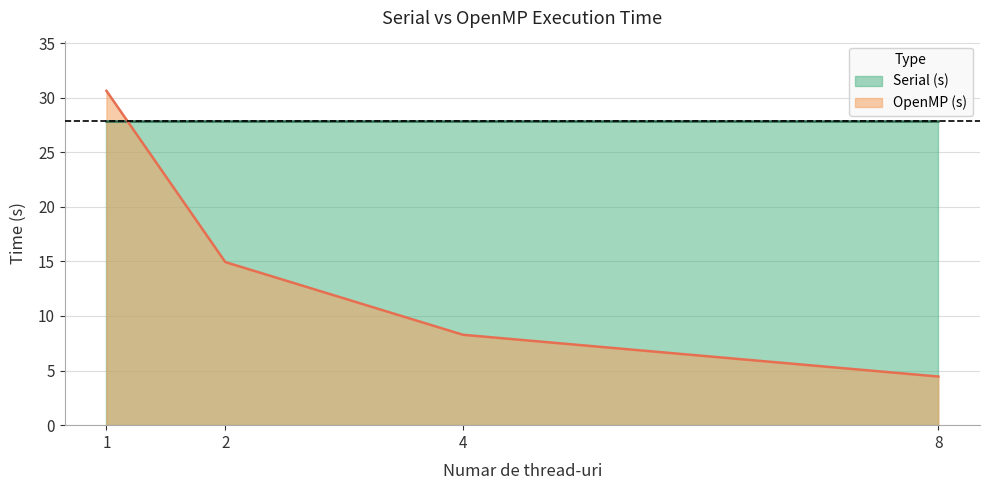

The value at 8 is 2.3. True or false?

False